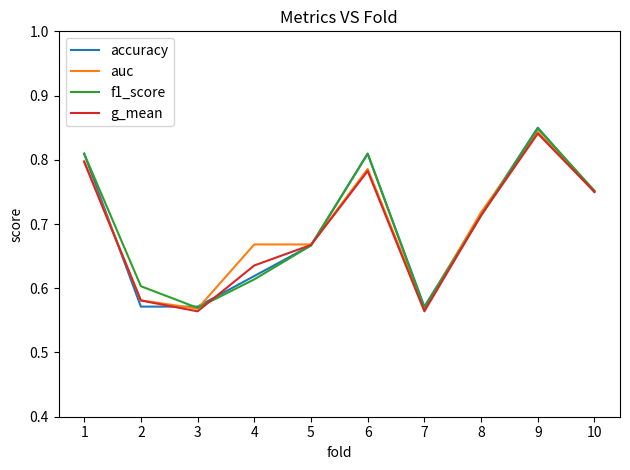

Count the number of categories in the chart.

10